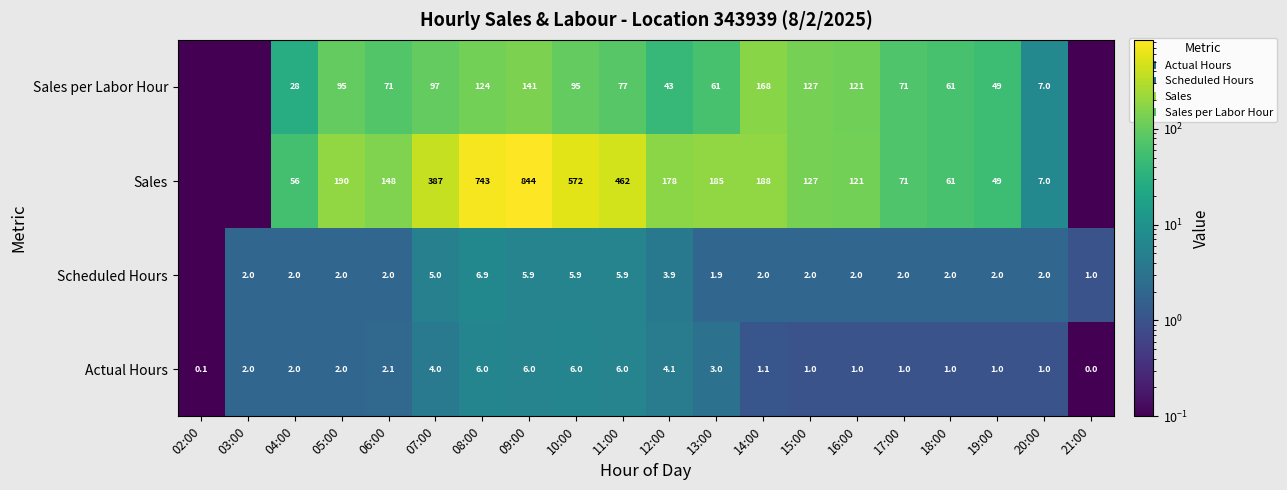

At how many categories does at least one series exceed 211?

5